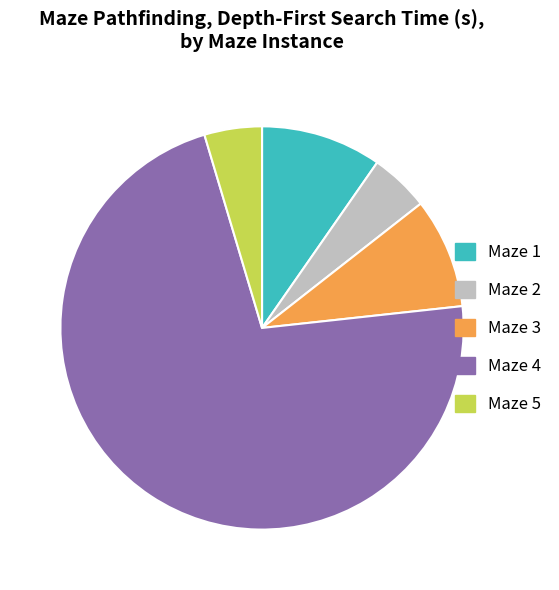

How many slices are in this pie chart?

5